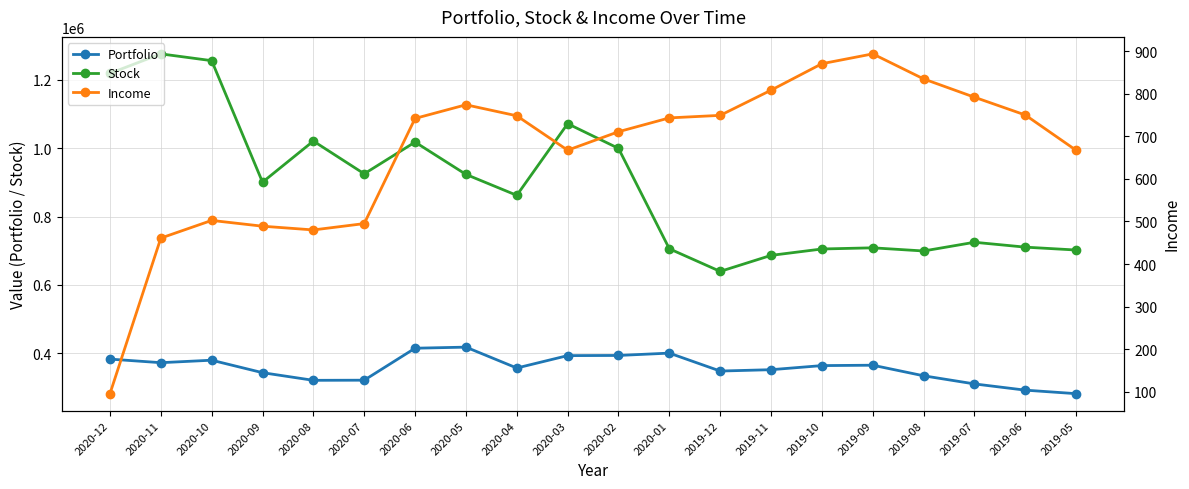

Which category has the highest value in the Portfolio series?

2020-05